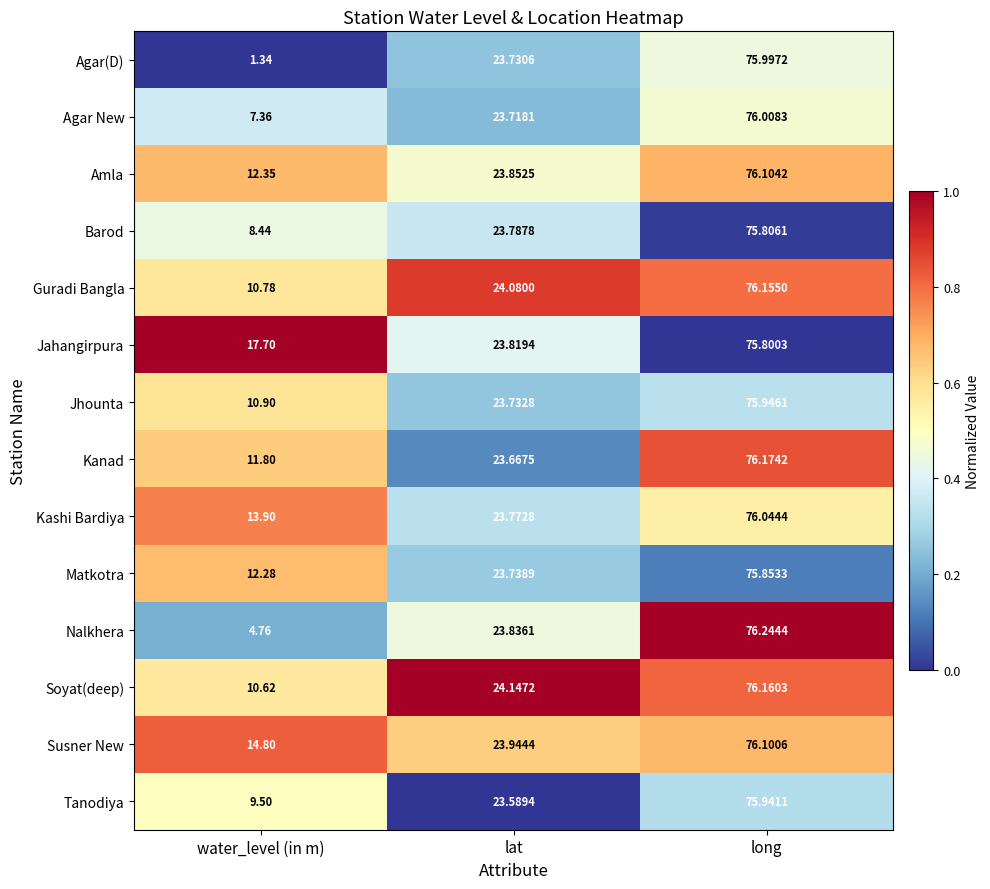

Rank the series at long from lowest to highest value.

Jahangirpura, Barod, Matkotra, Tanodiya, Jhounta, Agar(D), Agar New, Kashi Bardiya, Susner New, Amla, Guradi Bangla, Soyat(deep), Kanad, Nalkhera